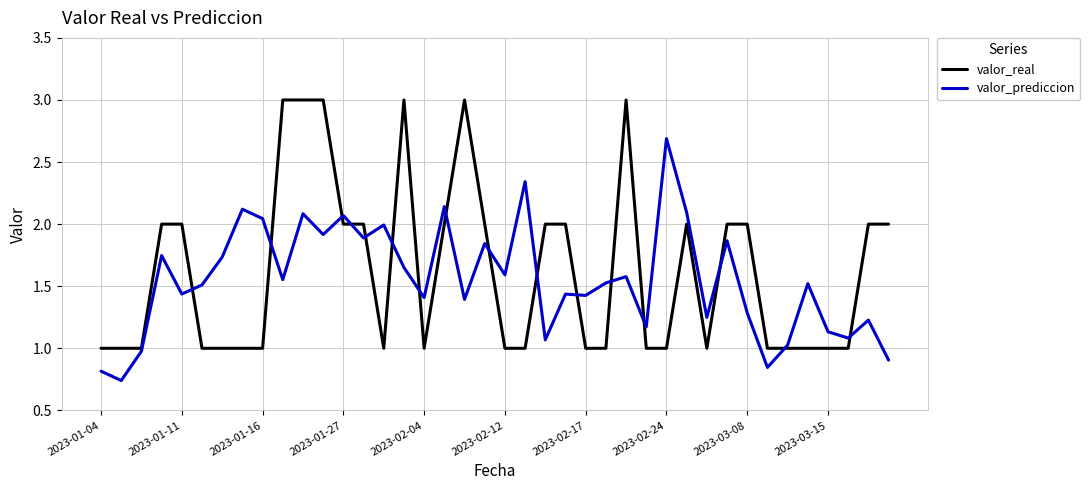

List the series in order of their peak value, highest first.

valor_real, valor_prediccion